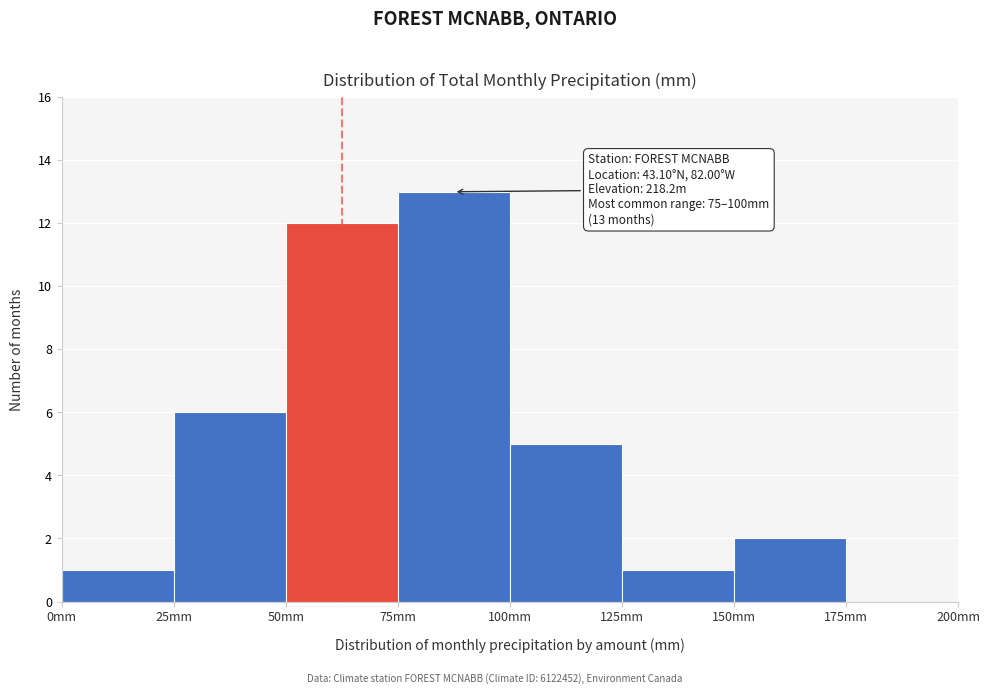

Over which range of the x-axis is the bar tallest?

75 to 100